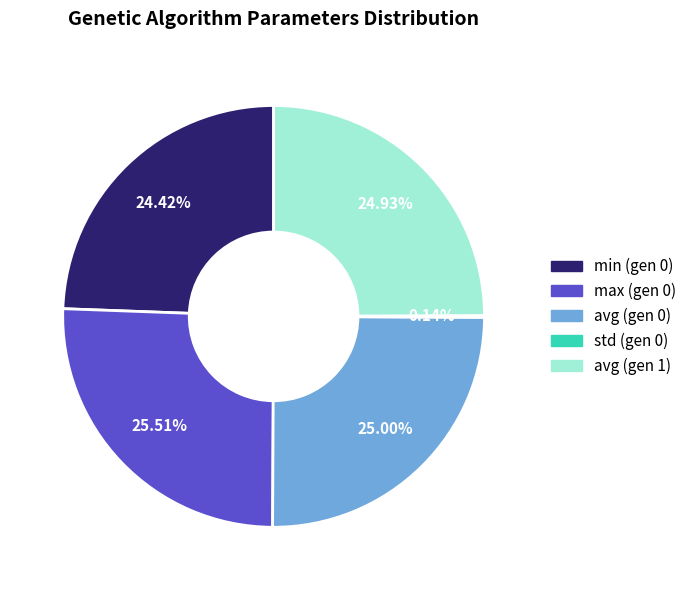

Which has a higher value, max (gen 0) or min (gen 0)?

max (gen 0)